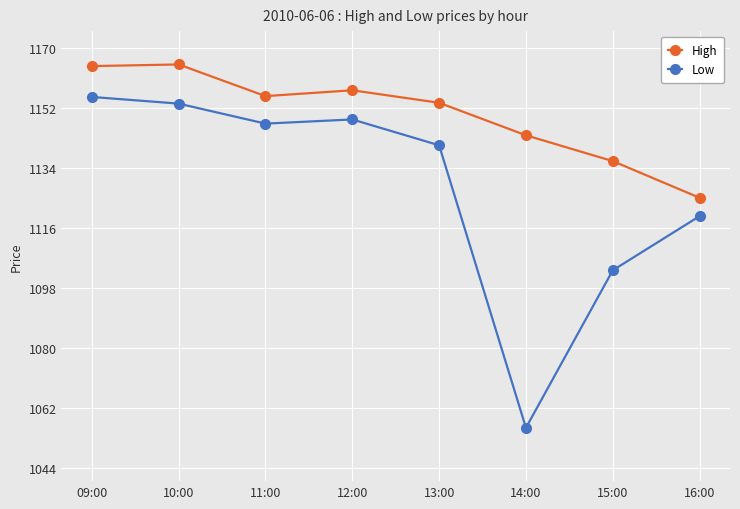

What is the maximum value shown in the chart?

1165.0